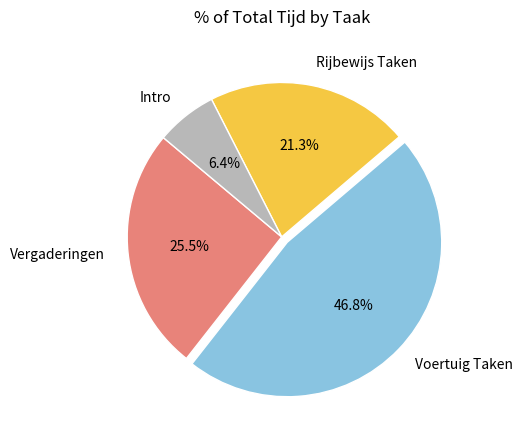

How much of the chart is everything except Vergaderingen?

74.5%